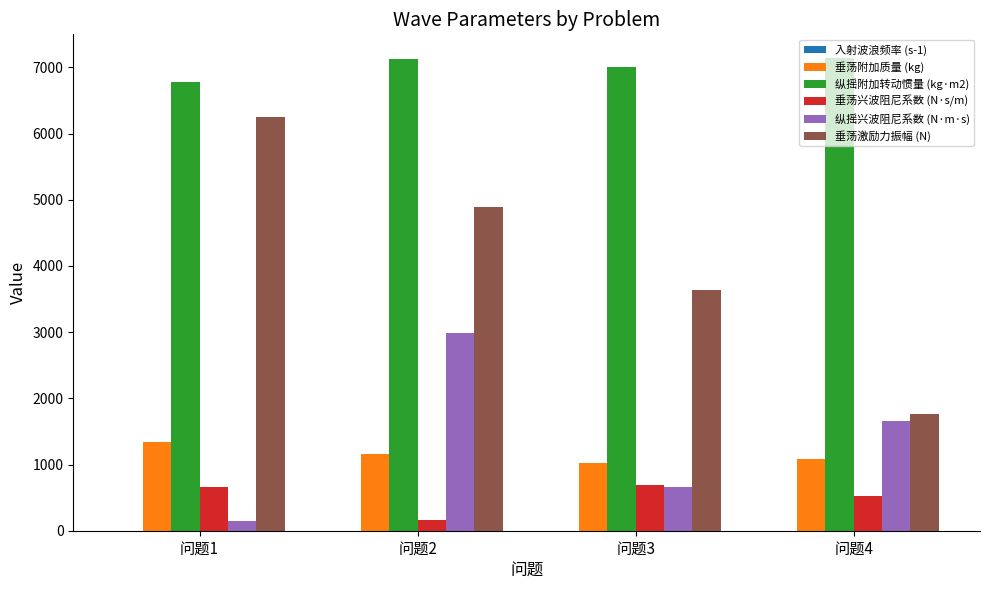

What is the difference between the 纵摇兴波阻尼系数 (N·m·s) values at 问题1 and 问题4?

1504.5